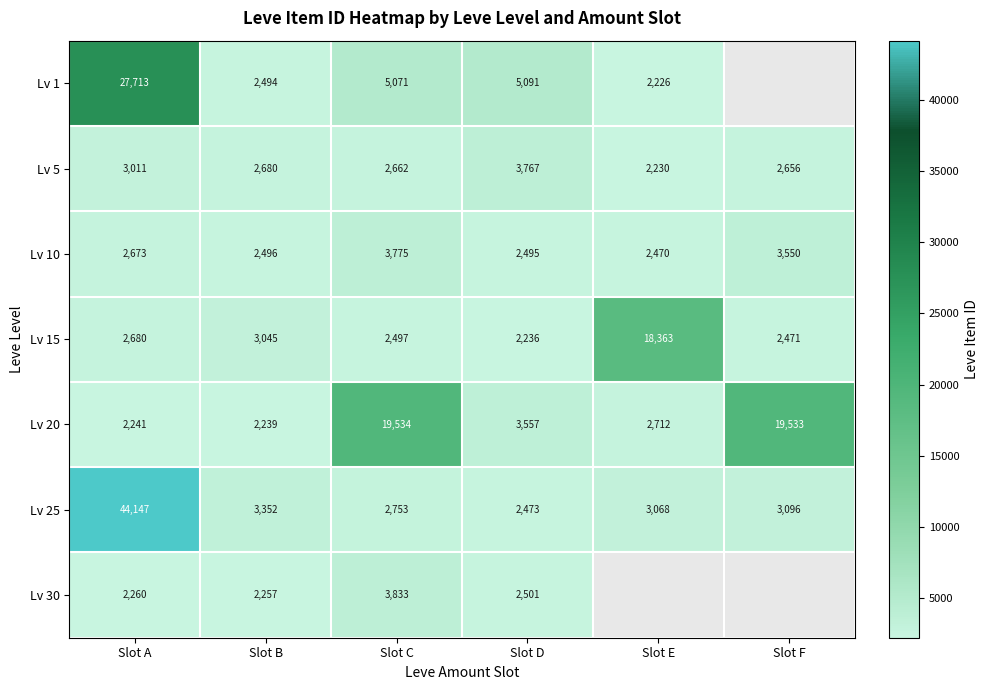

Is the value of Lv 30 at Slot C greater than the value of Lv 5 at Slot F?

Yes